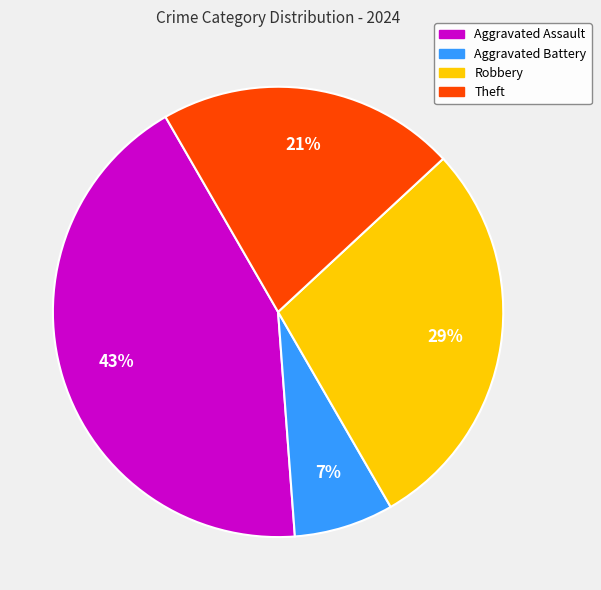

To the nearest percent, what is the difference between the Robbery and Aggravated Assault slice percentages?

14%